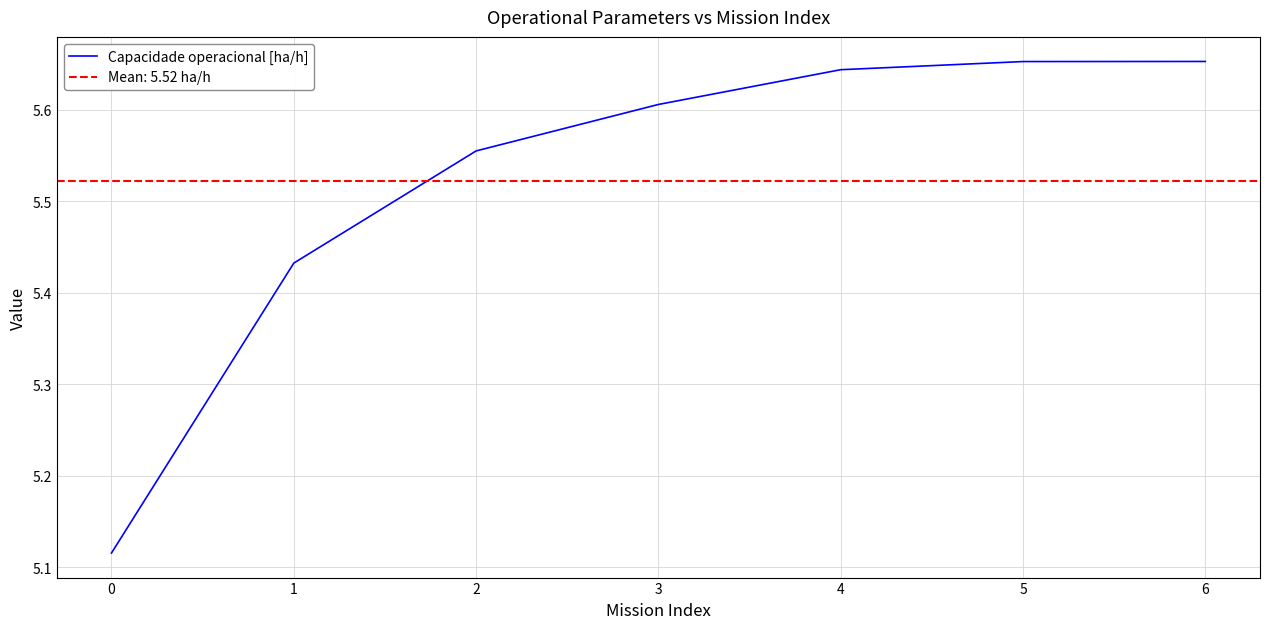

What value does the data have at 1?

5.4